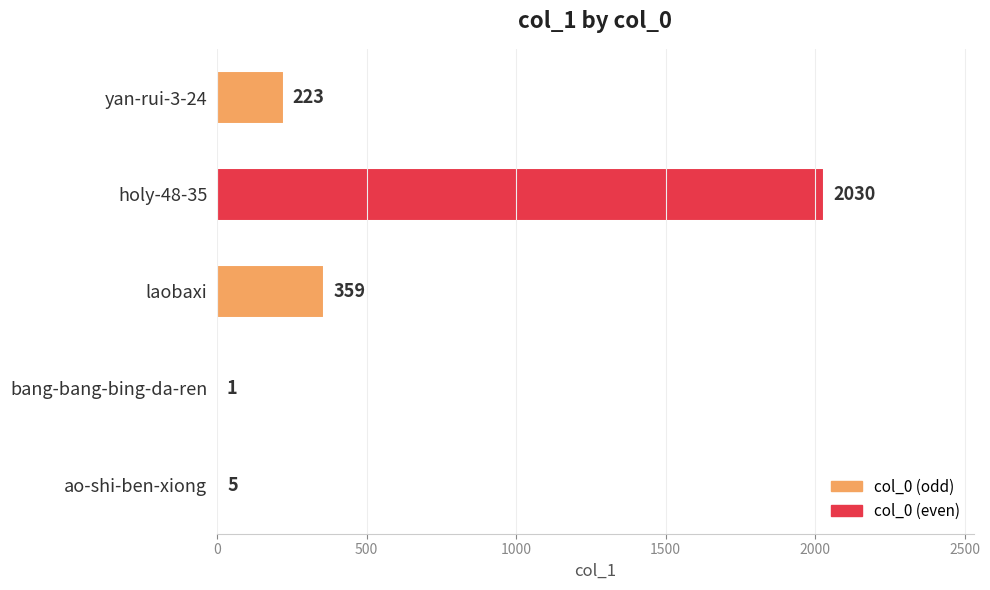

Count the number of data series in this chart.

1